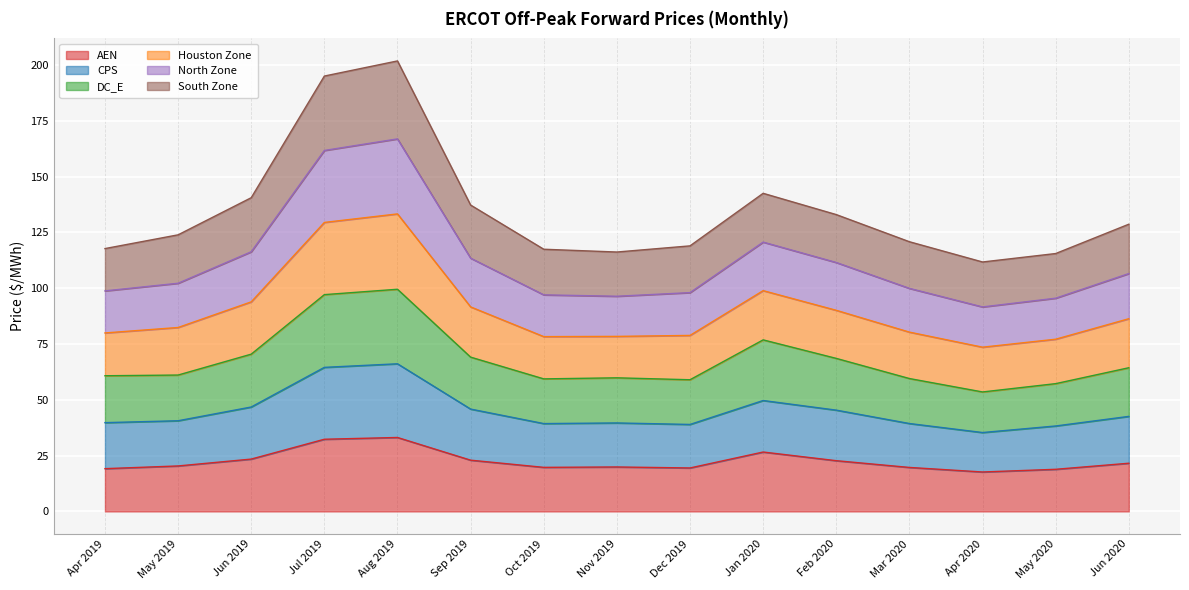

What is the minimum value for AEN?

17.7